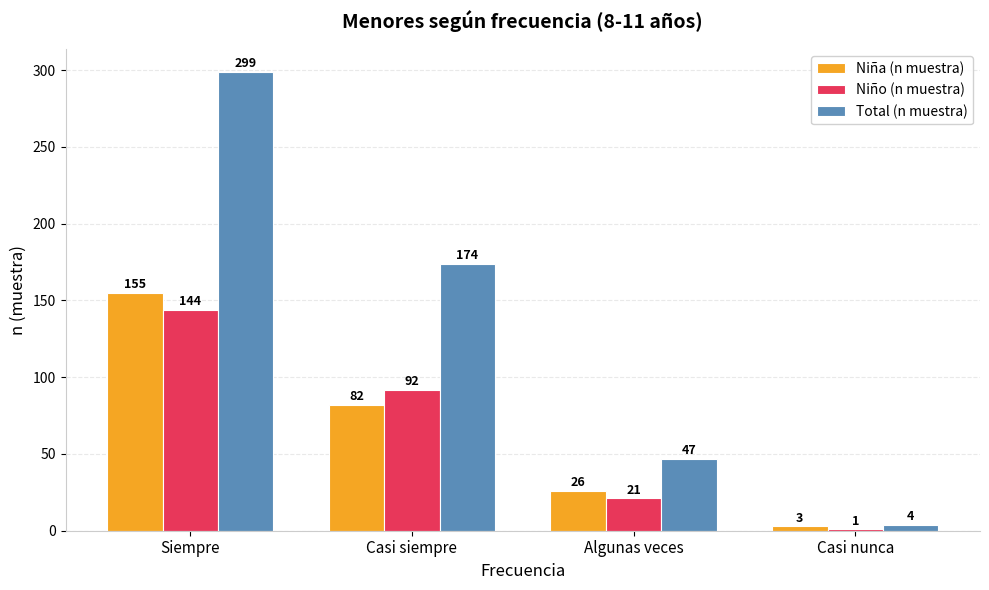

The Total (n muestra) series shows 77 at Algunas veces. True or false?

False